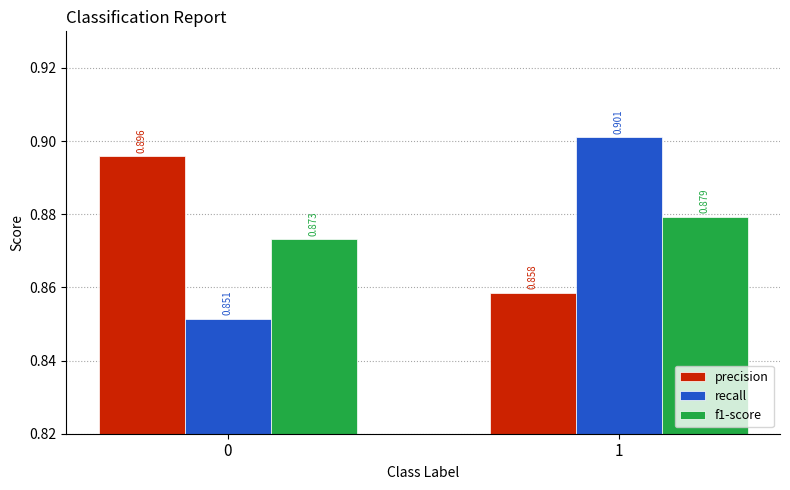

At which category is the sum across all series the highest?

1